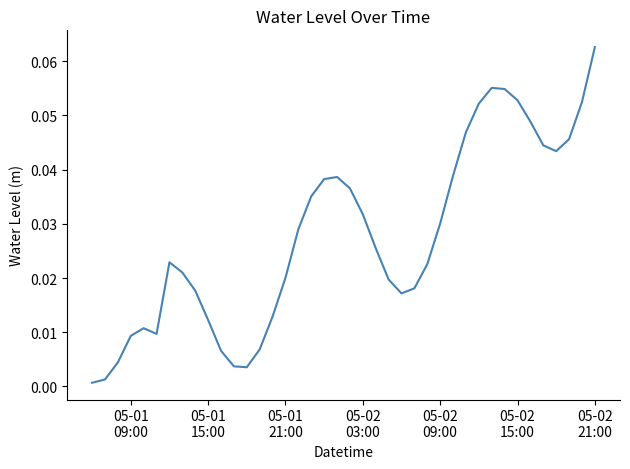

How many interior local valleys (lower than both neighbors) does the data have?

4